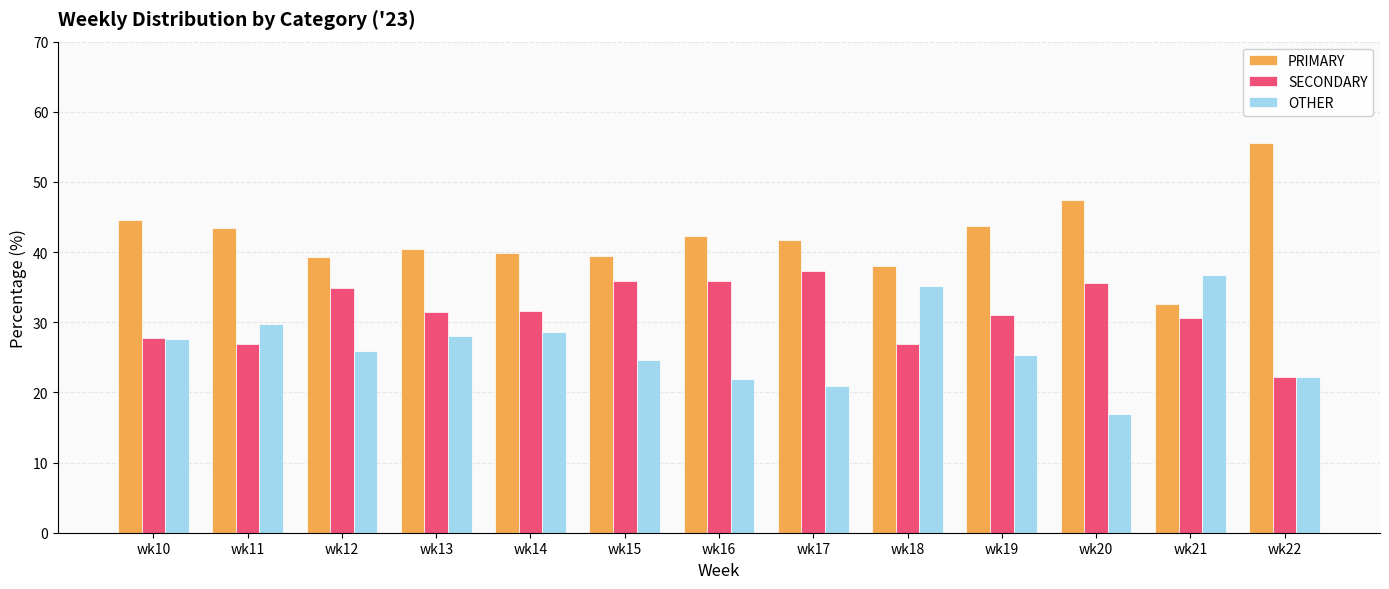

Which series has the largest total across all categories?

PRIMARY